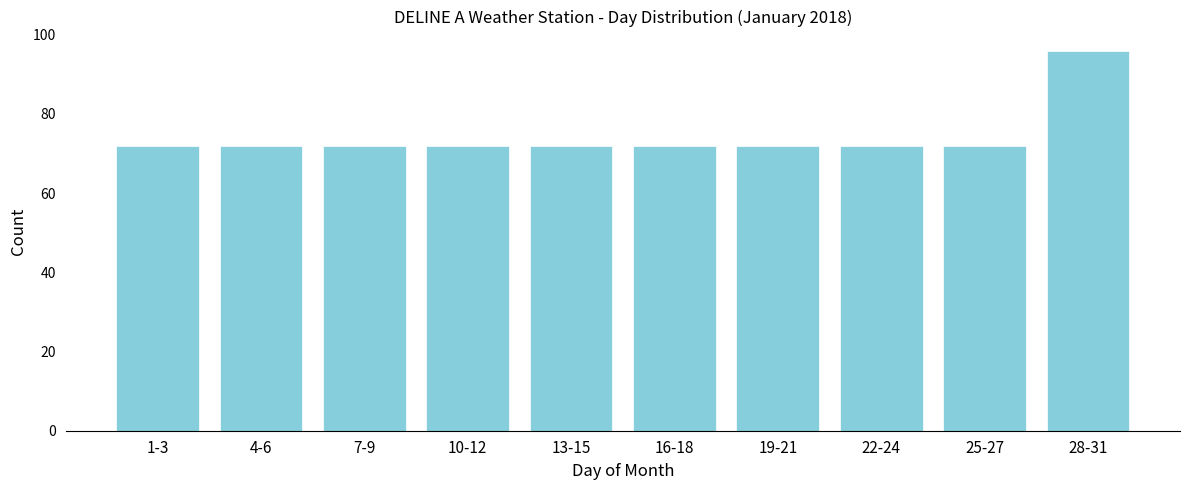

Reading left to right, what are all the values shown in this chart?

1-3=72	4-6=72	7-9=72	10-12=72	13-15=72	16-18=72	19-21=72	22-24=72	25-27=72	28-31=96